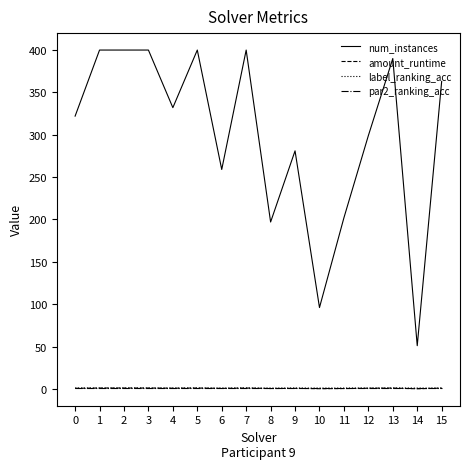

What is the sum of the num_instances values at 1 and 7?

800.0